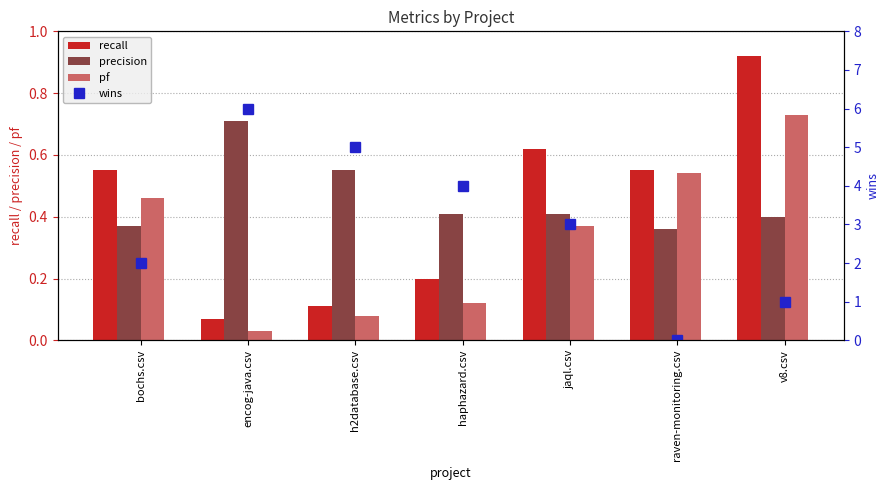

What is the value of the recall bar at the 3rd from the left?

0.1